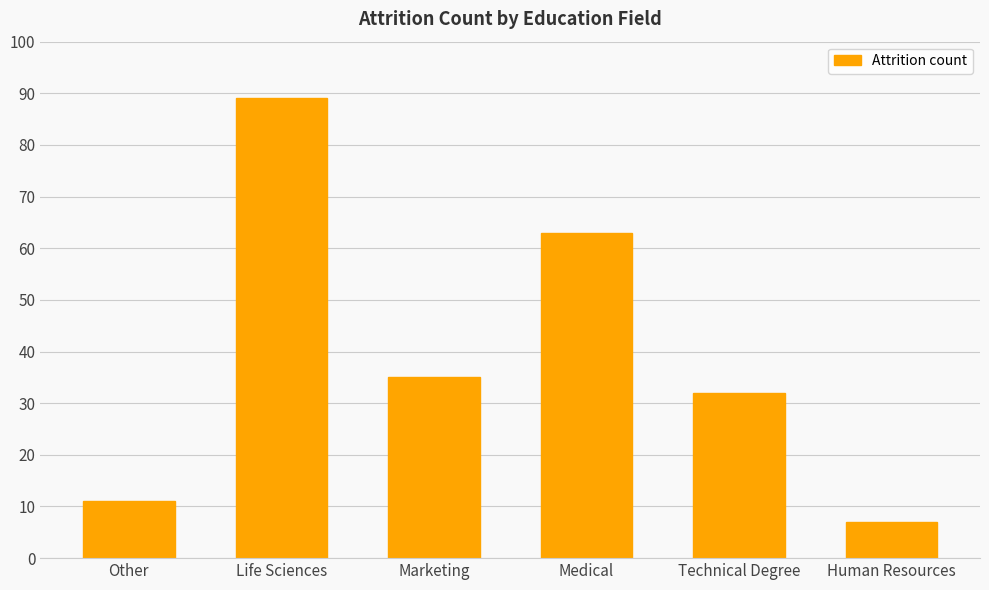

The chart shows a value of 63 at Medical. True or false?

True